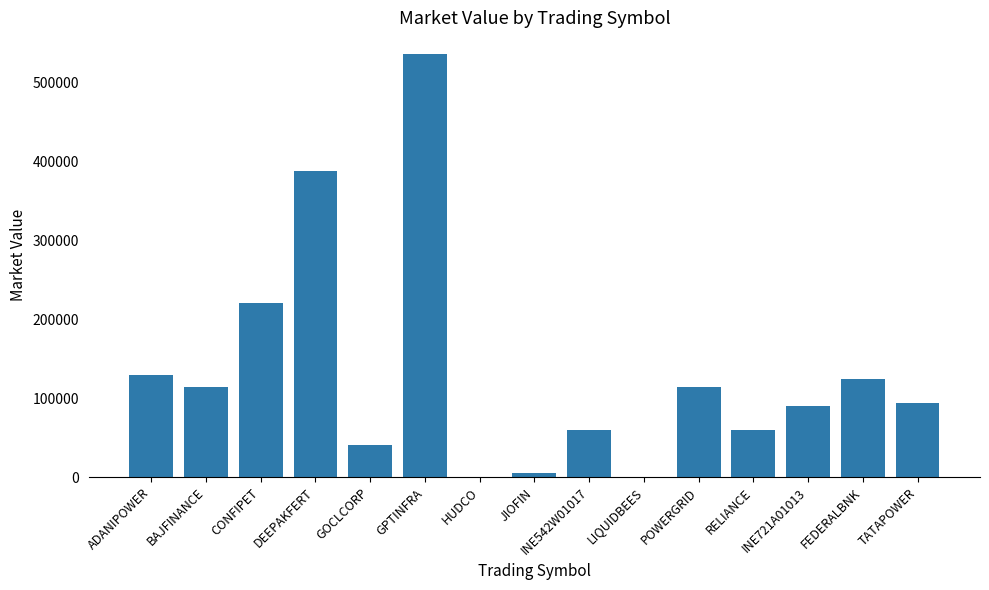

Where is the data nearest to the value 268605?

CONFIPET